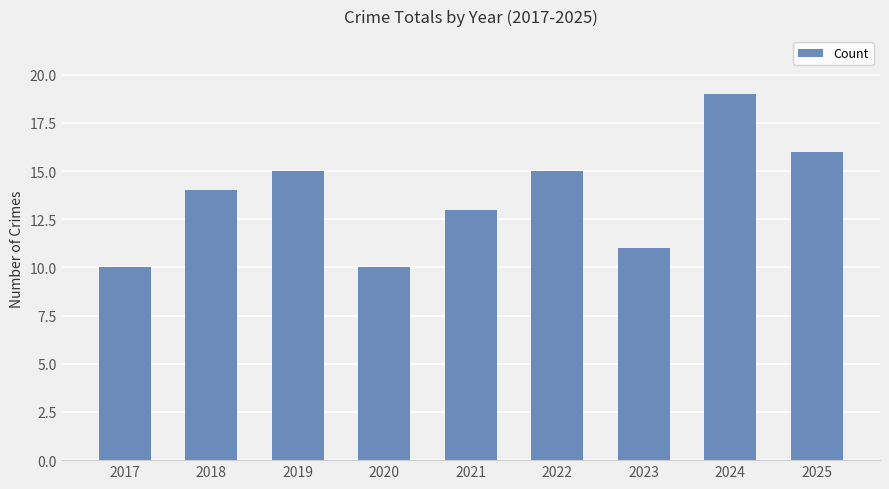

What is the greatest value displayed?

19